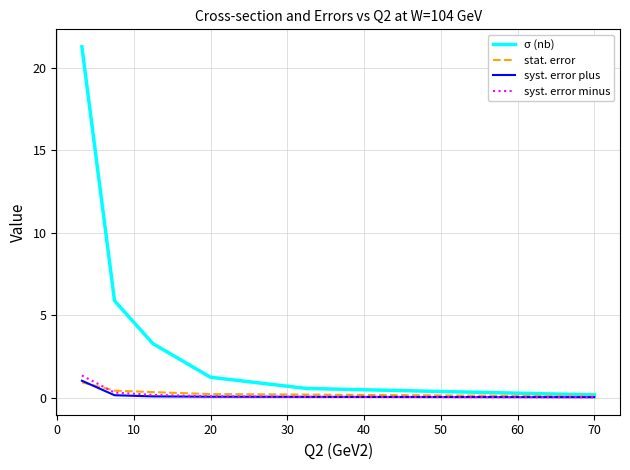

What is the greatest value displayed?

21.3